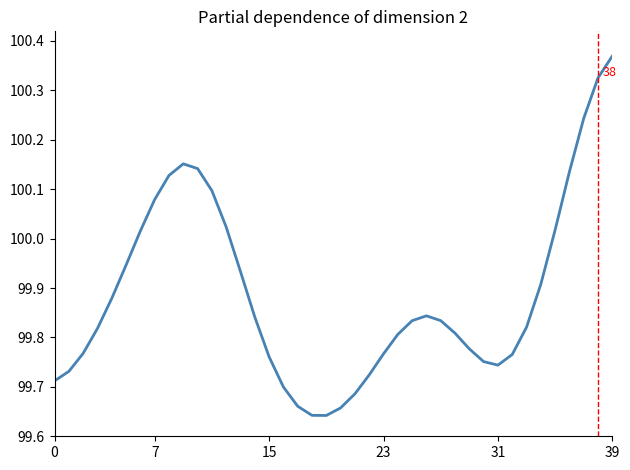

What is the difference between the maximum and minimum values?

0.7